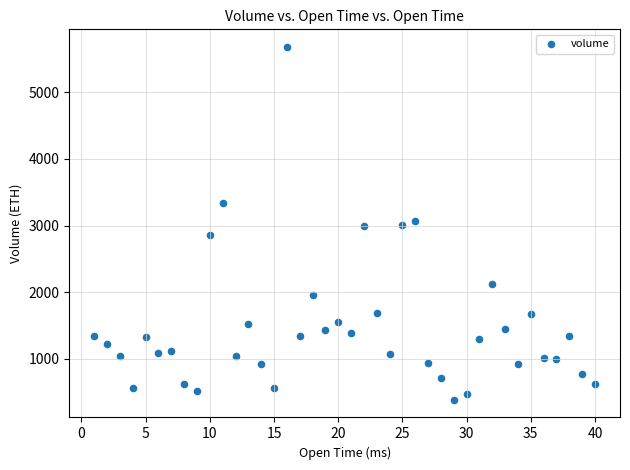

What is the range of X values (max minus min)?

39.0